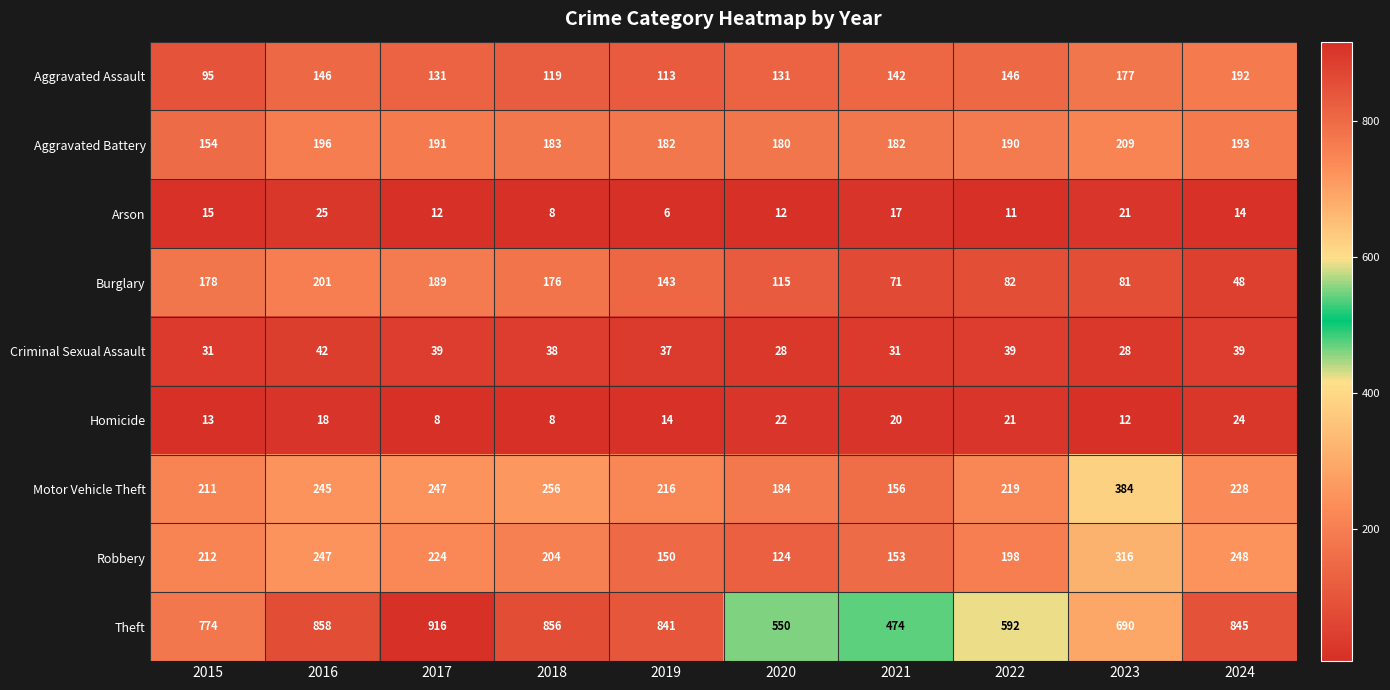

Is the value of Motor Vehicle Theft at 2020 greater than the value of Criminal Sexual Assault at 2015?

Yes